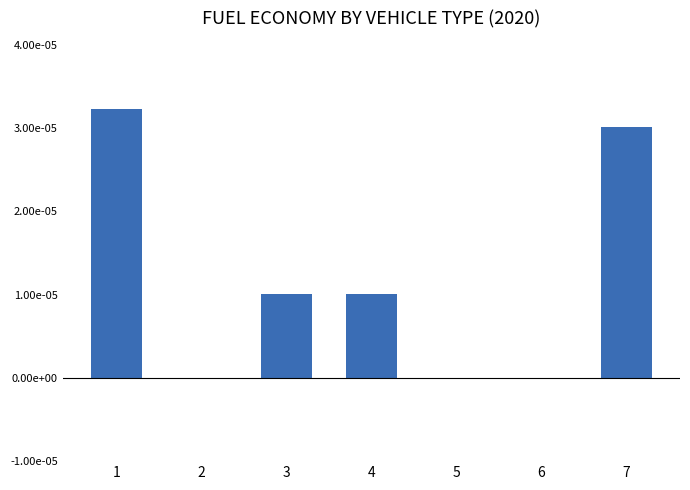

The chart shows a value of -0.0 at 6. True or false?

False